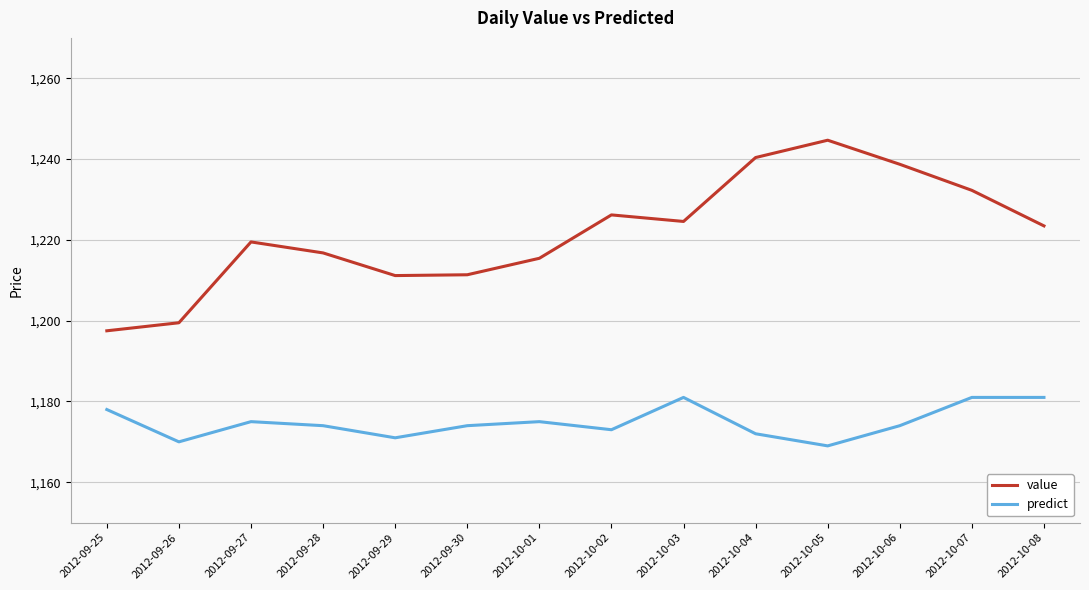

Is this an area chart (filled region under the line)?

No